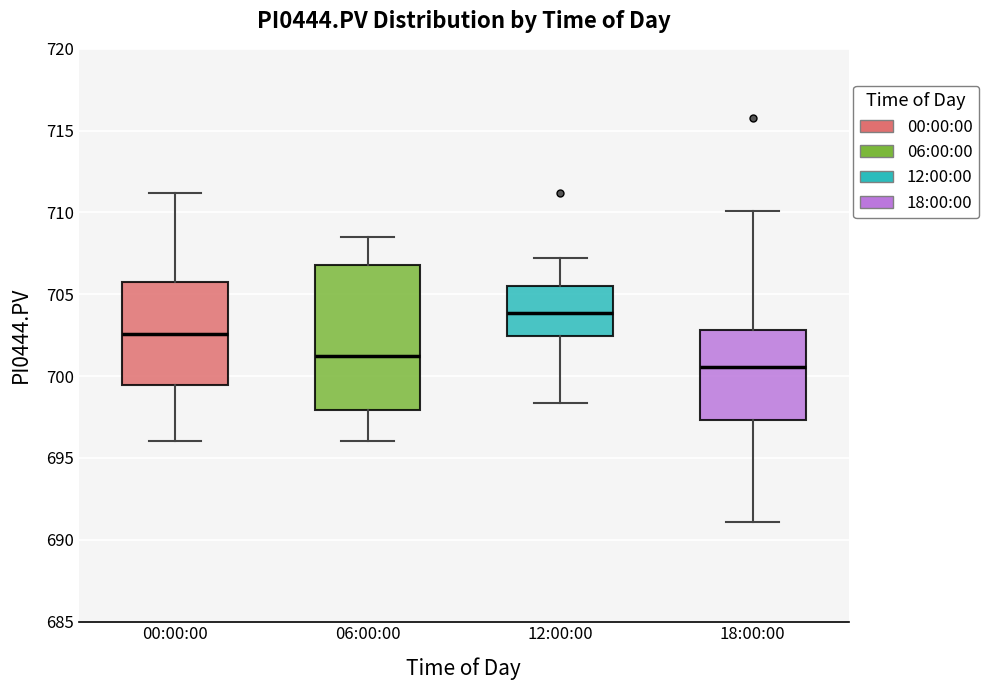

Which box has the lowest median line?

18:00:00